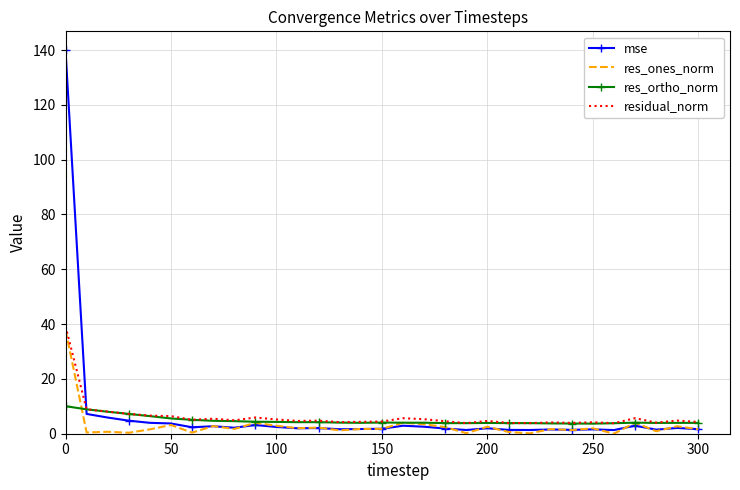

How many intersections are there between mse and residual_norm?

1